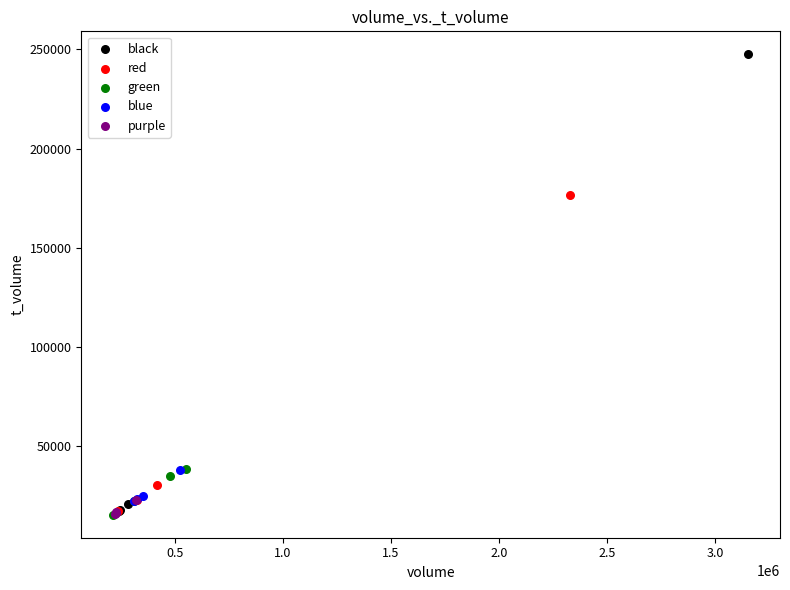

Which series has the largest Y range (max minus min)?

black